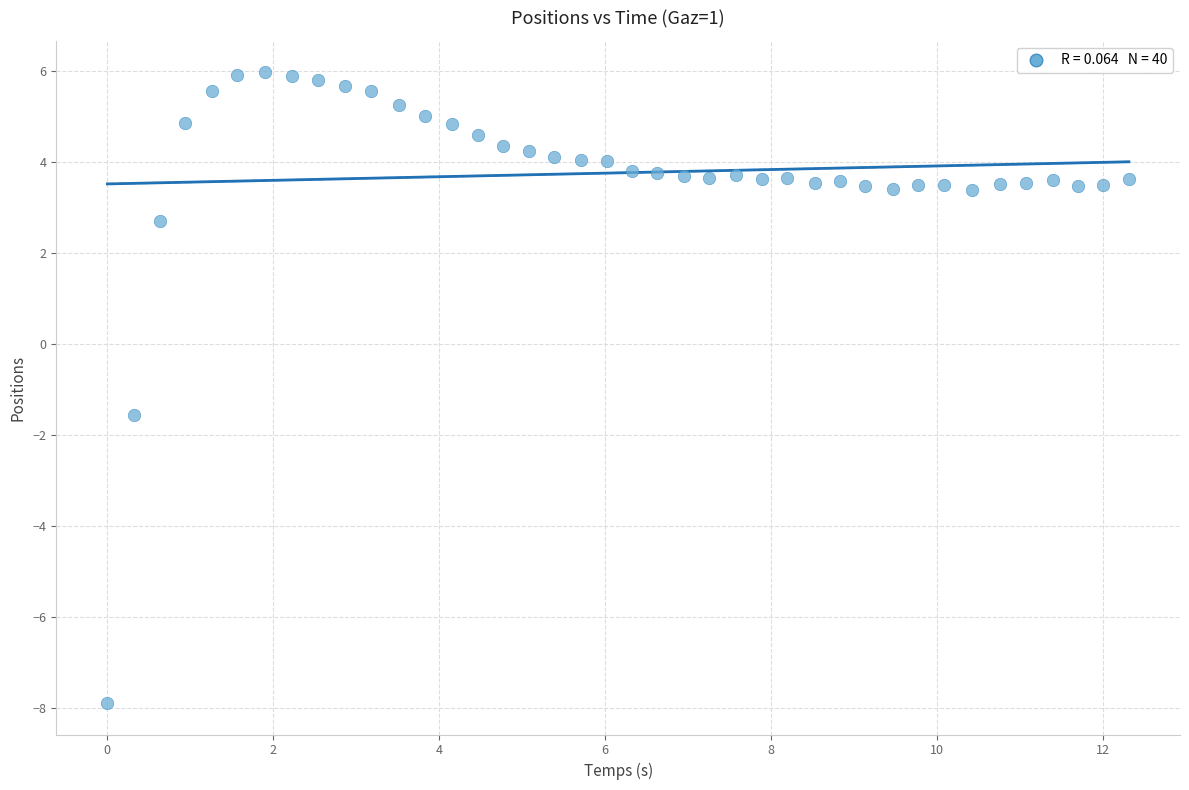

What Y value in the scatter plot is closest to 0?

-1.6